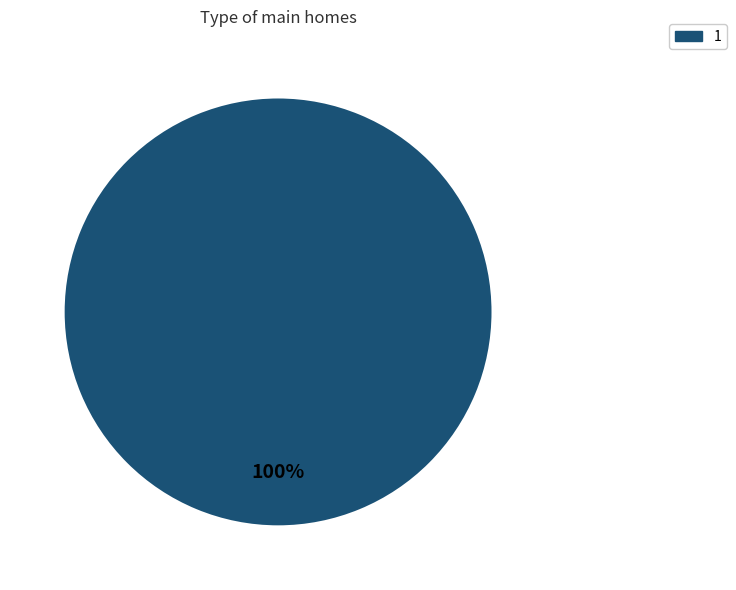

Is there a majority slice in this chart?

Yes